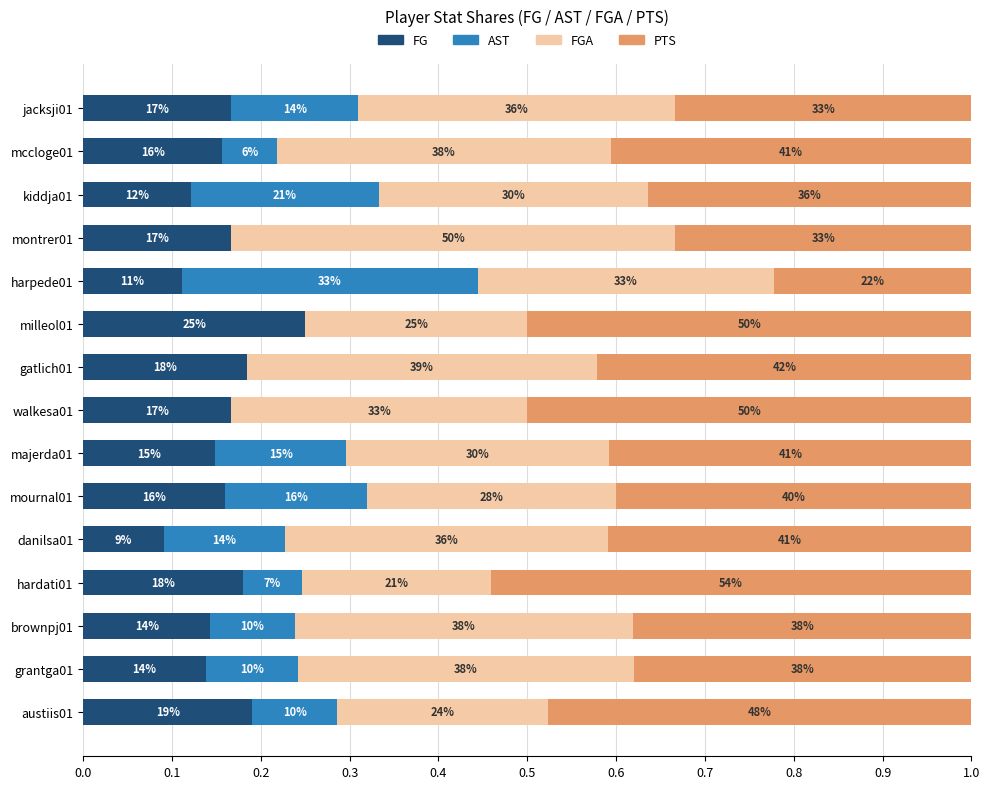

List the series in order of their peak value, highest first.

PTS, FGA, AST, FG